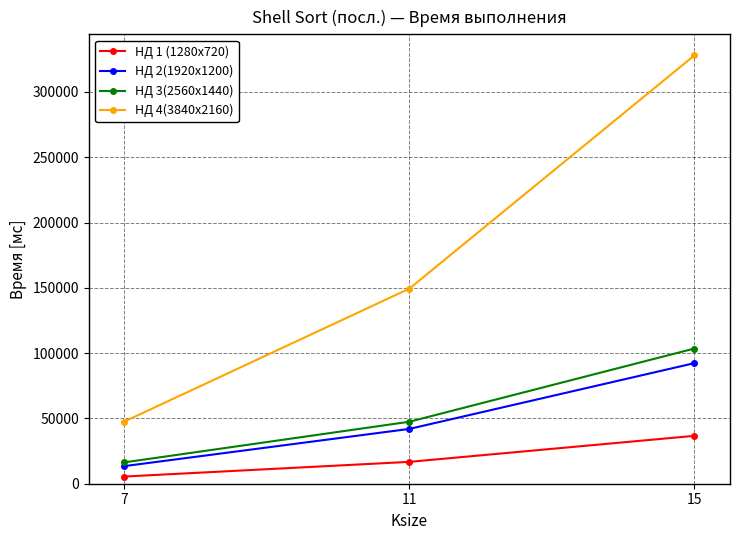

Is it true that НД 4(3840x2160) equals 236272.6 at 11?

False